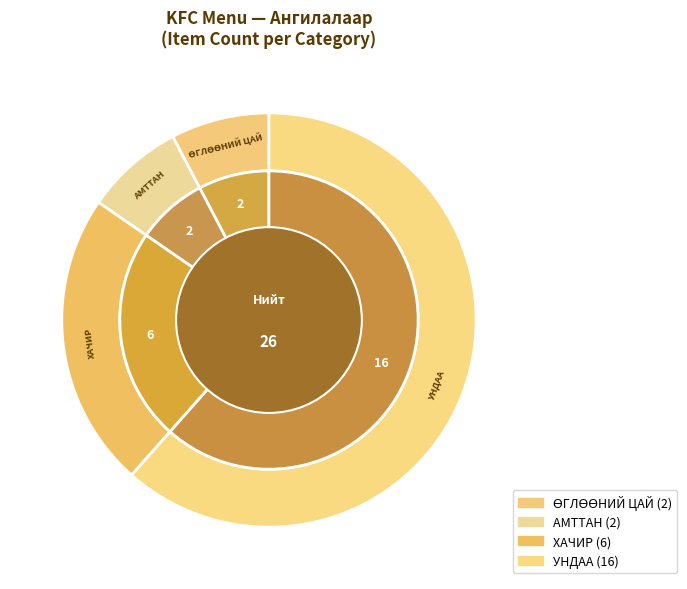

To the nearest percent, what is the difference between the largest and smallest slice percentages?

54%